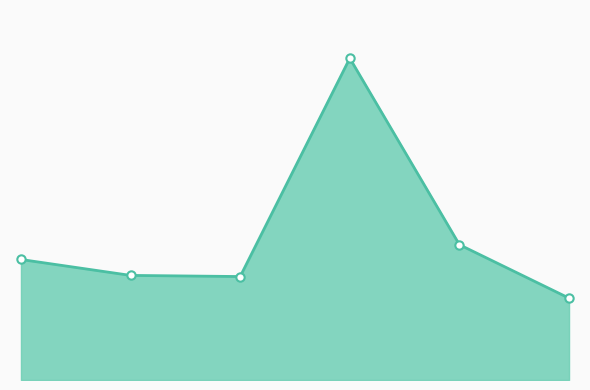

What is the label of the 5th point from the left?

2017-08-07